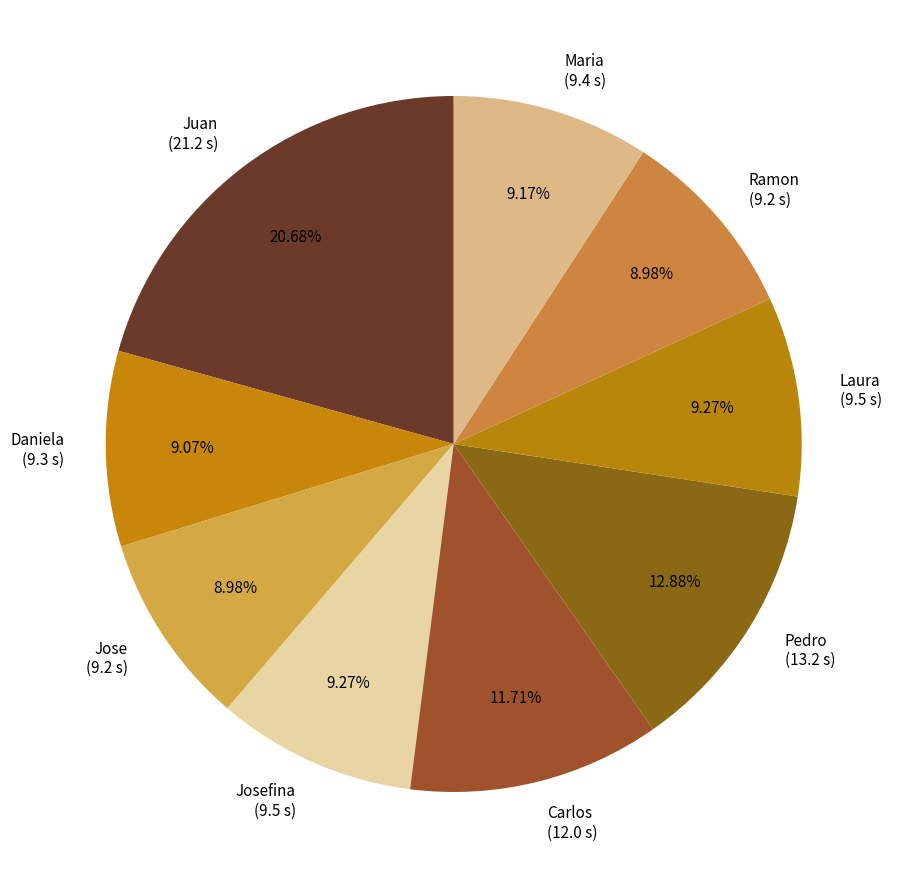

Which category has the biggest portion of the pie?

Juan